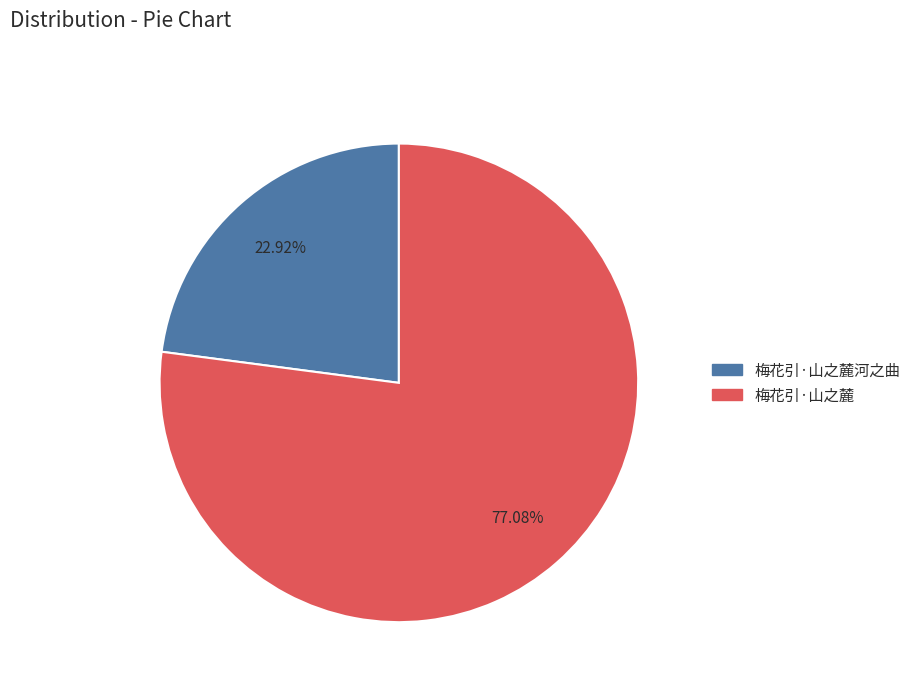

Is there a majority slice in this chart?

Yes